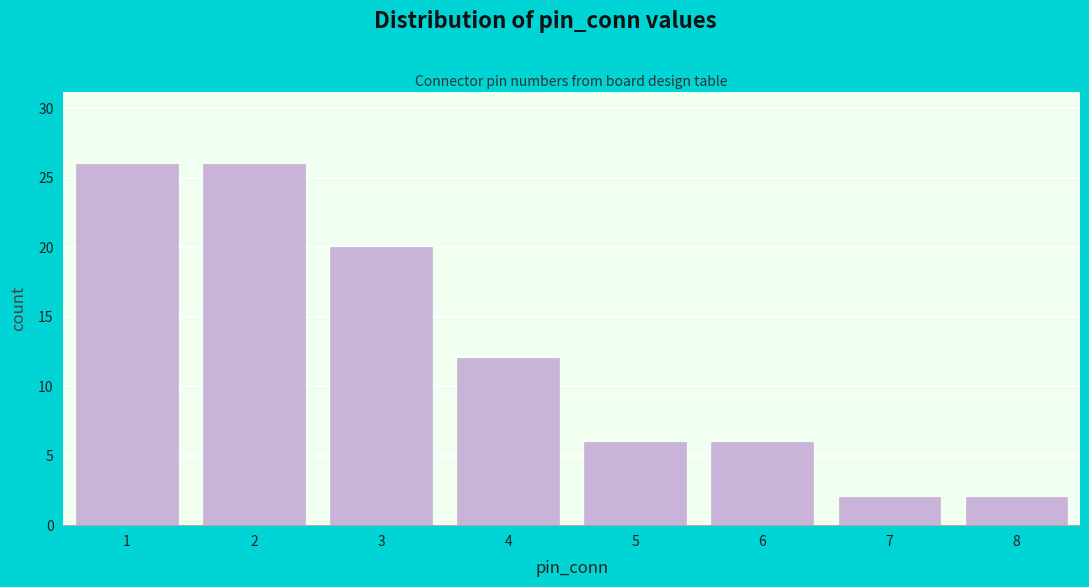

Reading left to right, extract all data points from this chart.

26	26	20	12	6	6	2	2